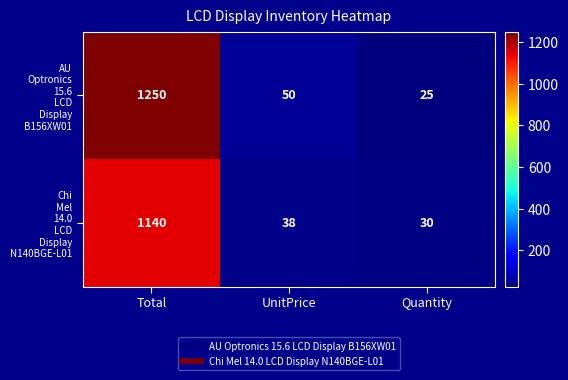

At how many categories does at least one series exceed 735?

1